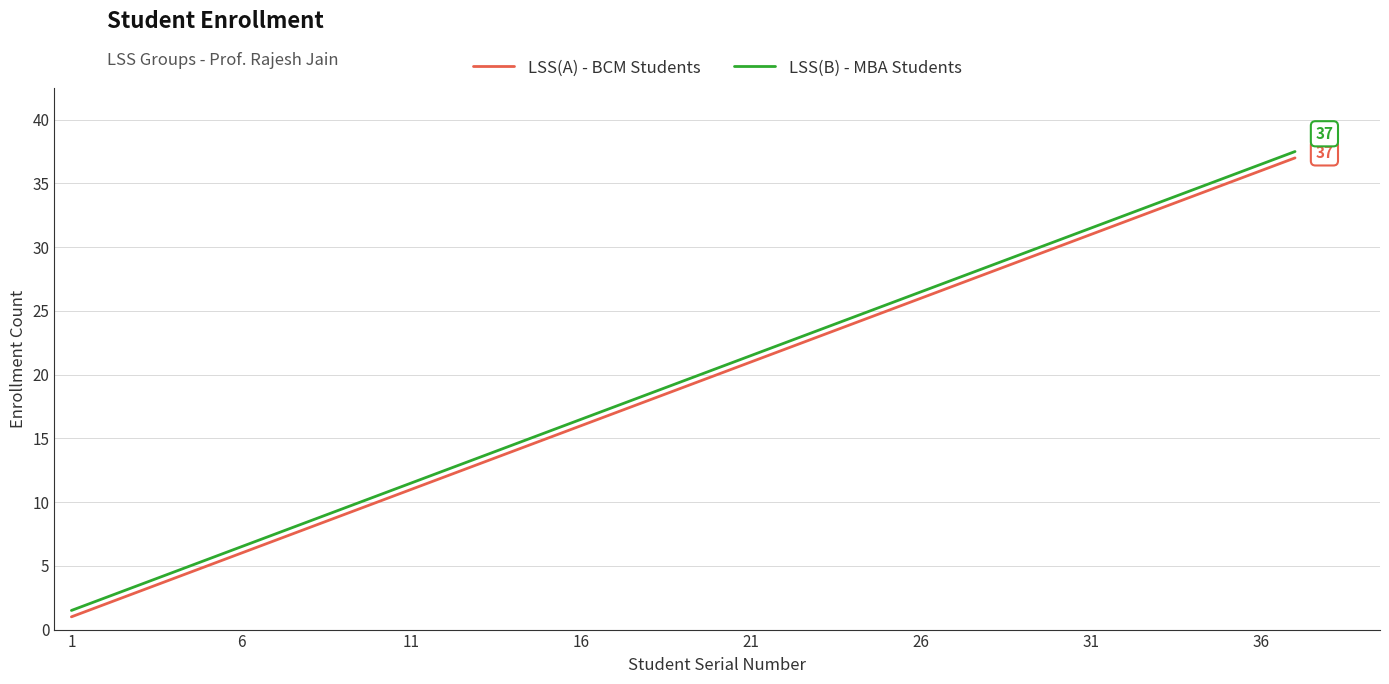

What is the difference between the maximum and minimum values in the LSS(A) - BCM Students series?

36.0